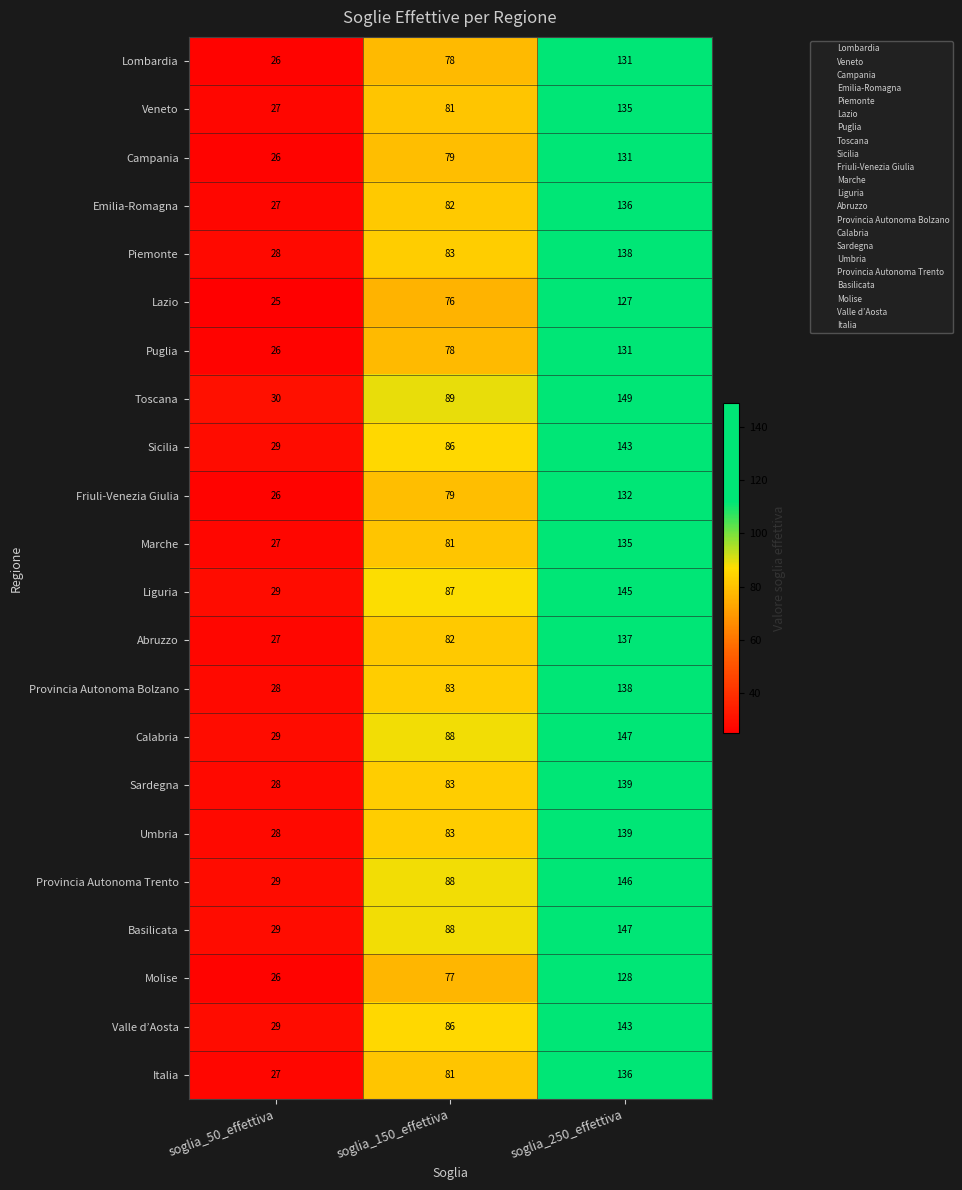

How many series are shown in this chart?

22